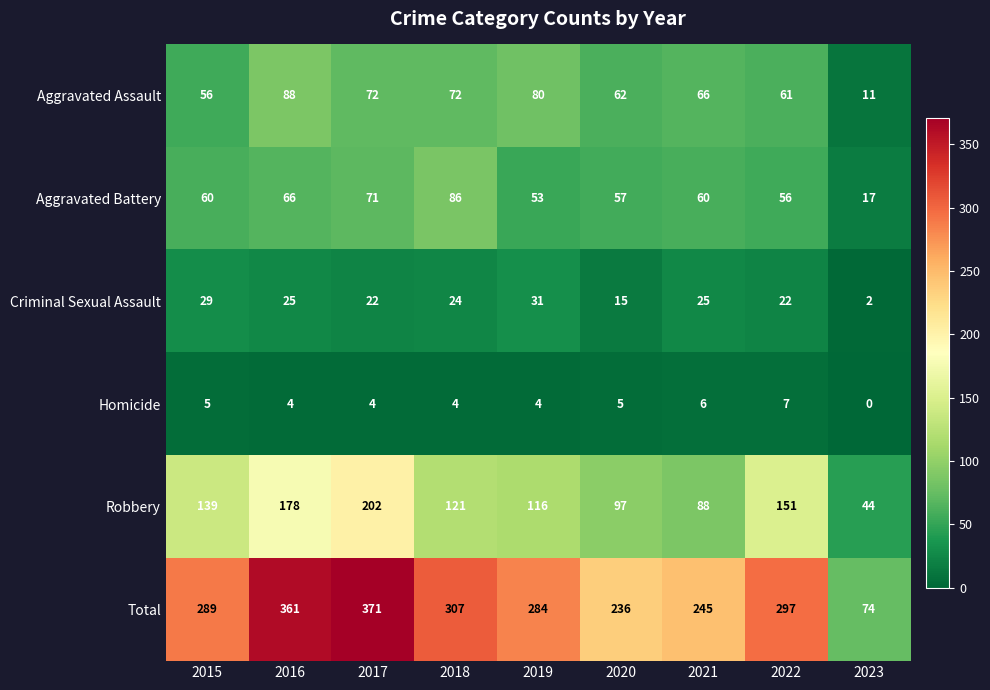

What is the total value across all series at 2017?

742